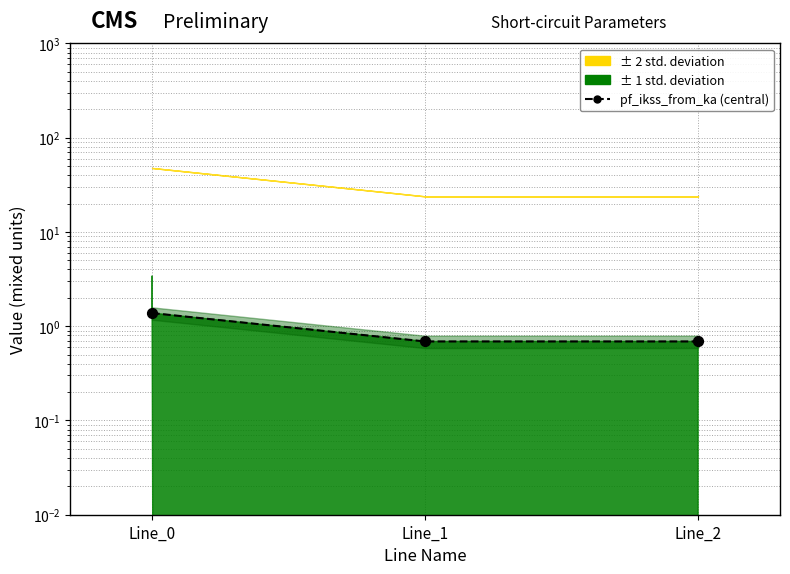

Between Line_2 and Line_1, which is larger?

Line_2